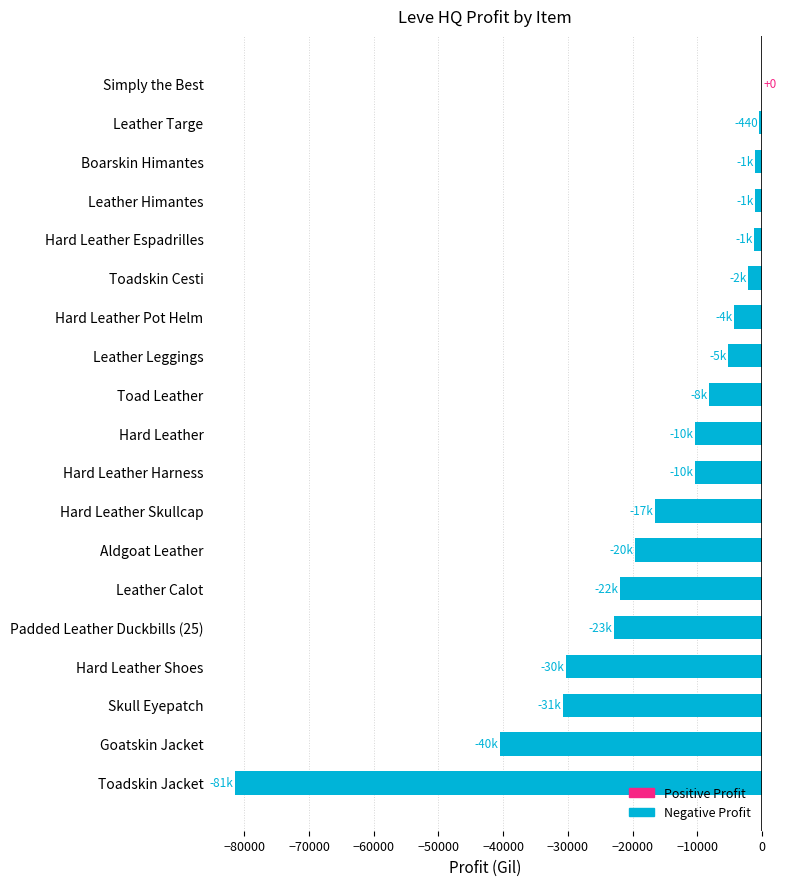

The value at Toad Leather is -8129.0. True or false?

True